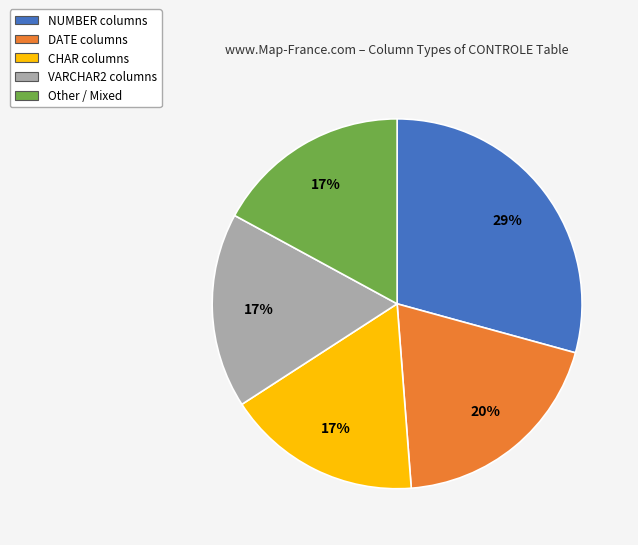

To the nearest percent, what percentage of the pie is VARCHAR2?

17%